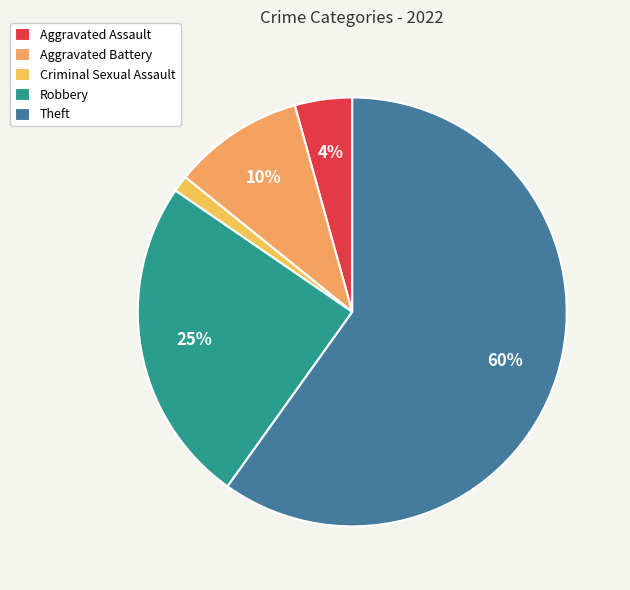

To the nearest percent, what is the combined percentage of Criminal Sexual Assault and Robbery?

26%